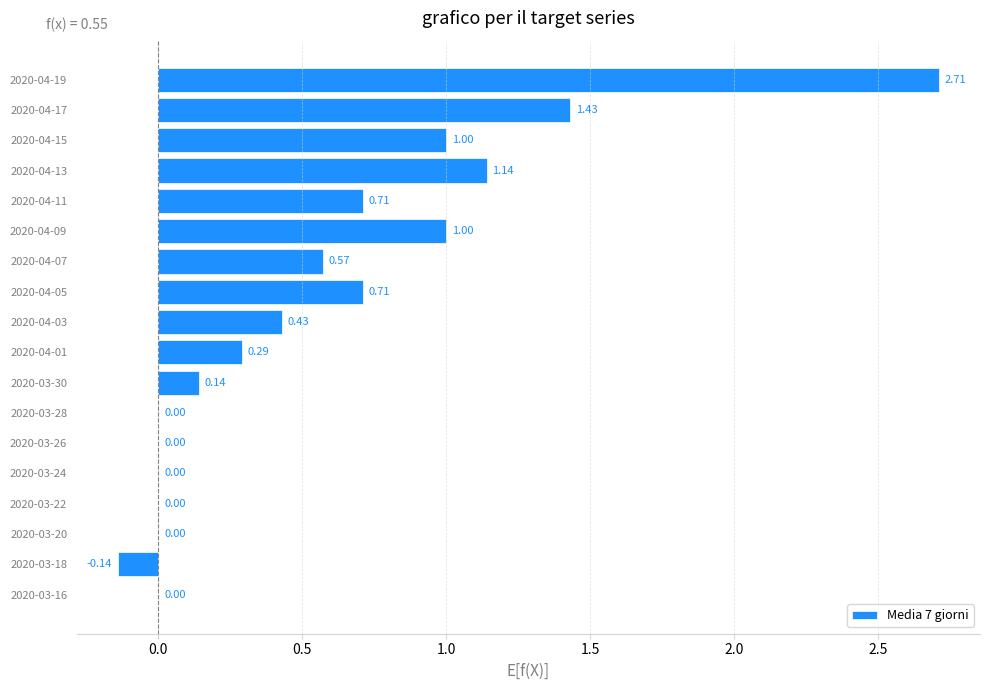

Which category has the highest value across all series?

2020-04-19